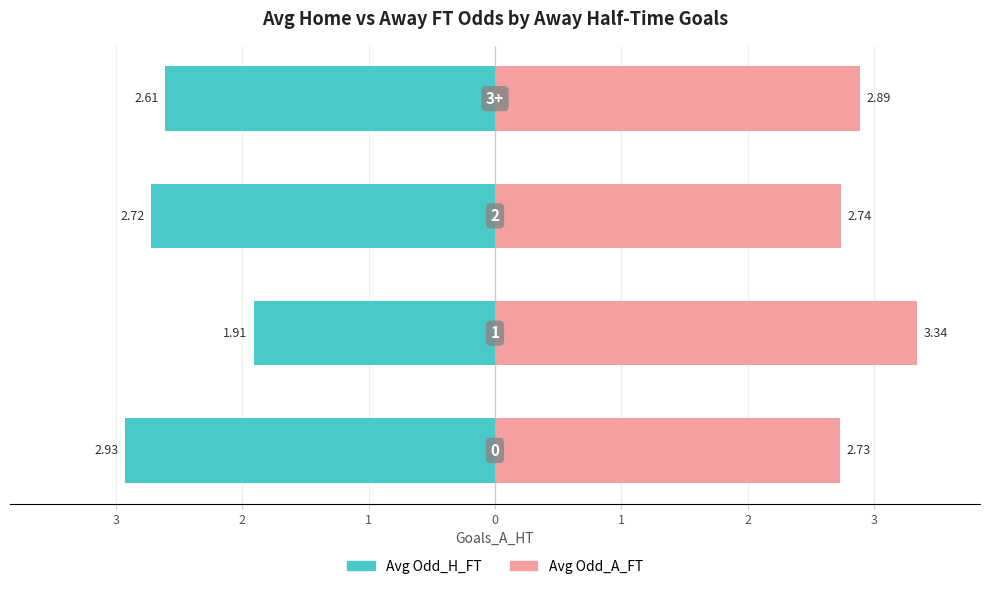

What is the value of the Avg Odd_H_FT bar at the 1st from the left?

-2.9